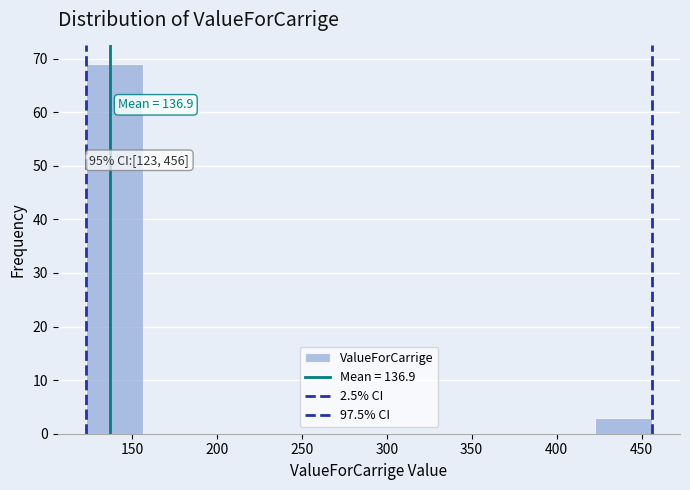

Which range on the x-axis has the tallest bar?

125 to 155